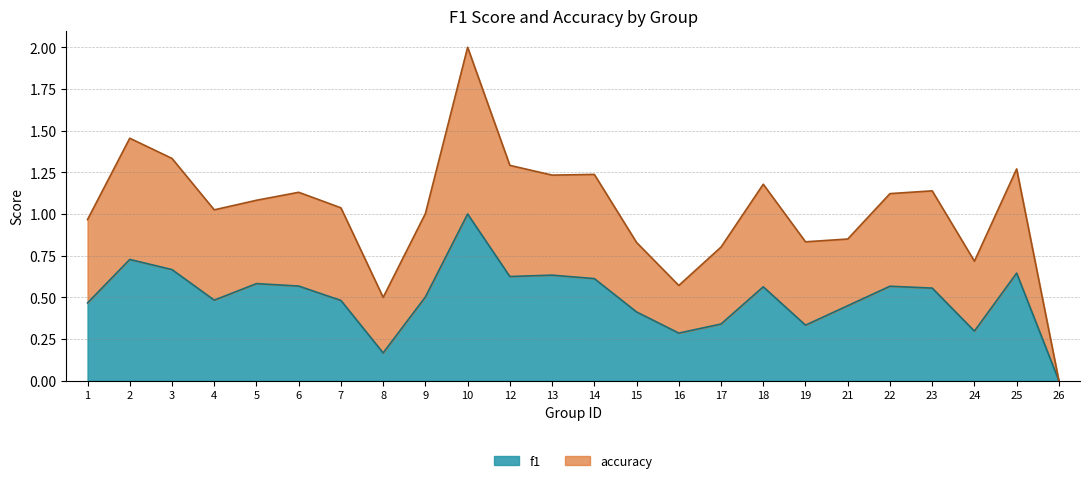

Is it true that f1 equals 0.3 at 12?

False